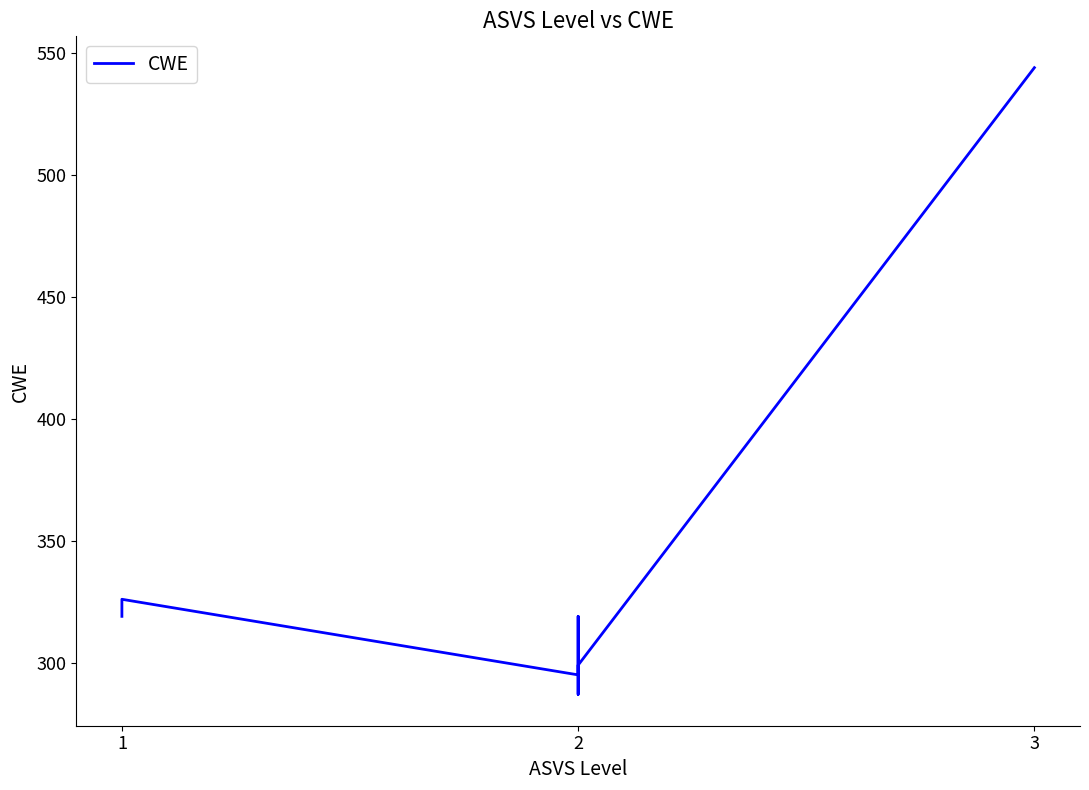

Is it true that the value at 3 is 938?

False